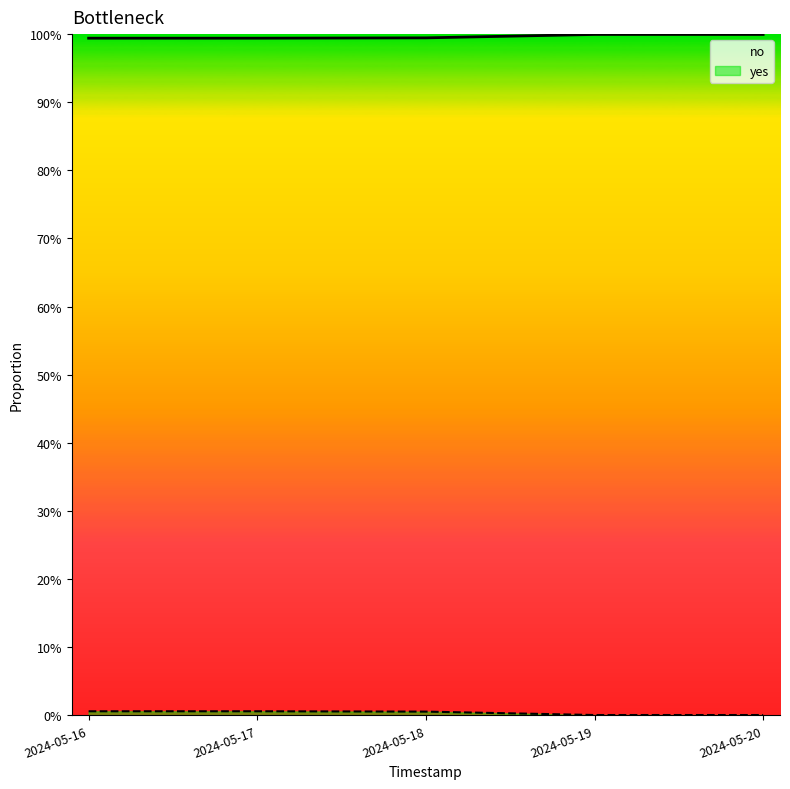

What is the sum of all no values?

5.0